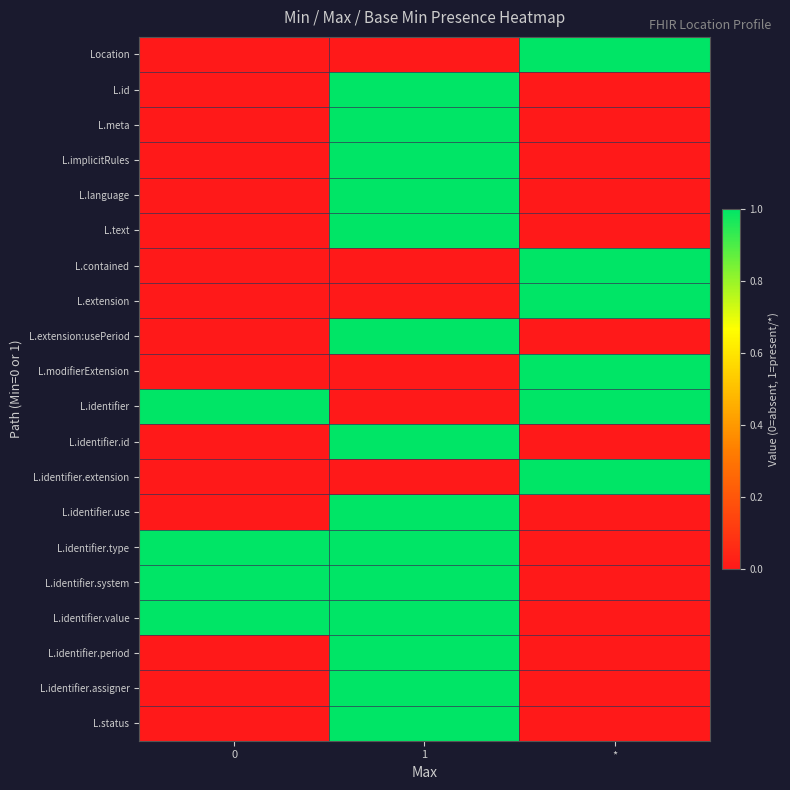

Which has a higher value, * or 0?

*